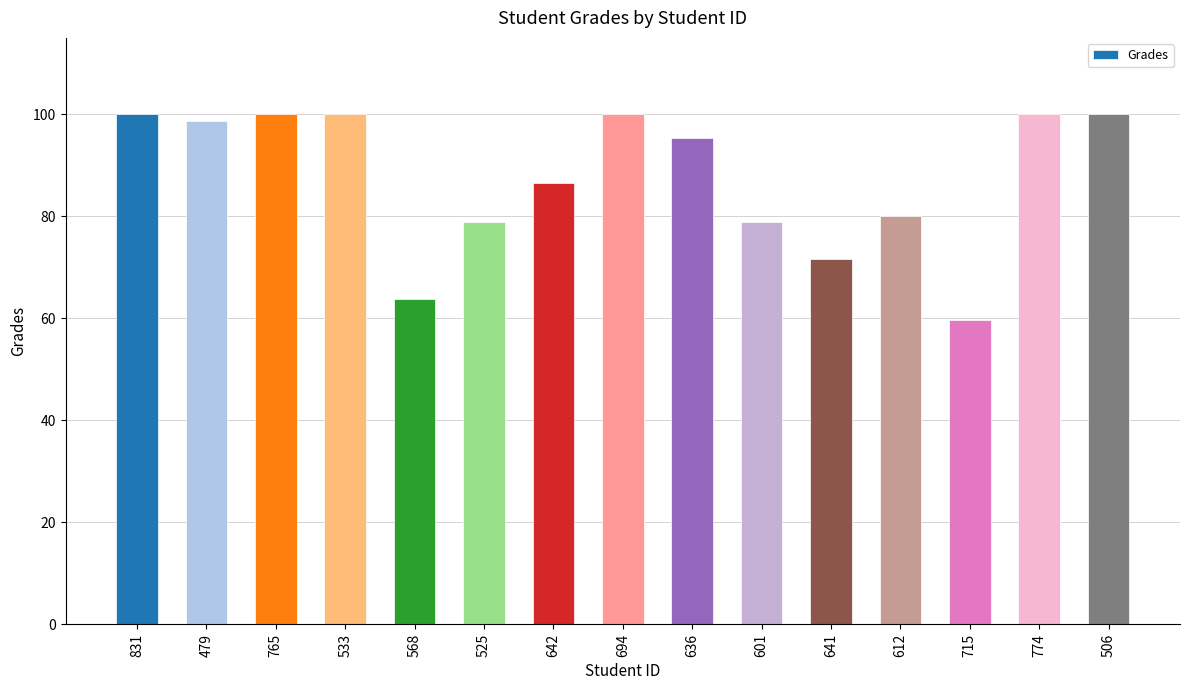

What position from the right is 525?

10